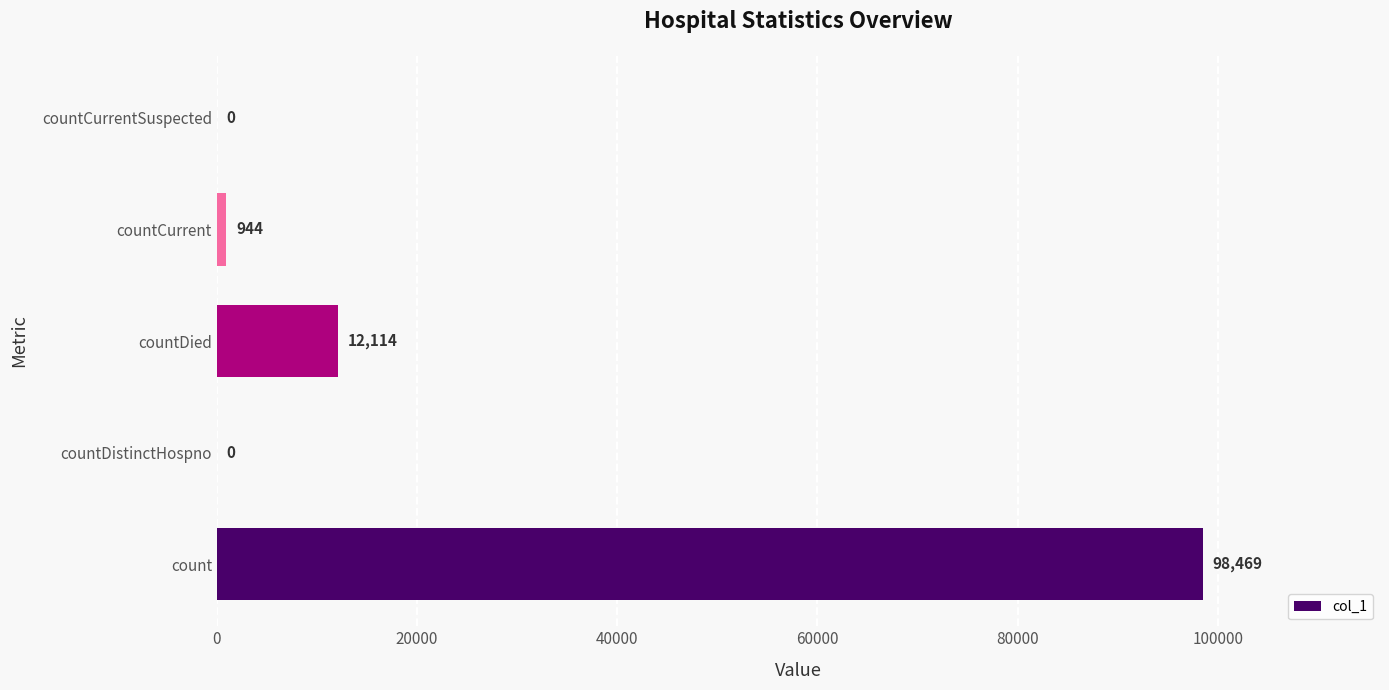

What is the greatest value displayed?

98469